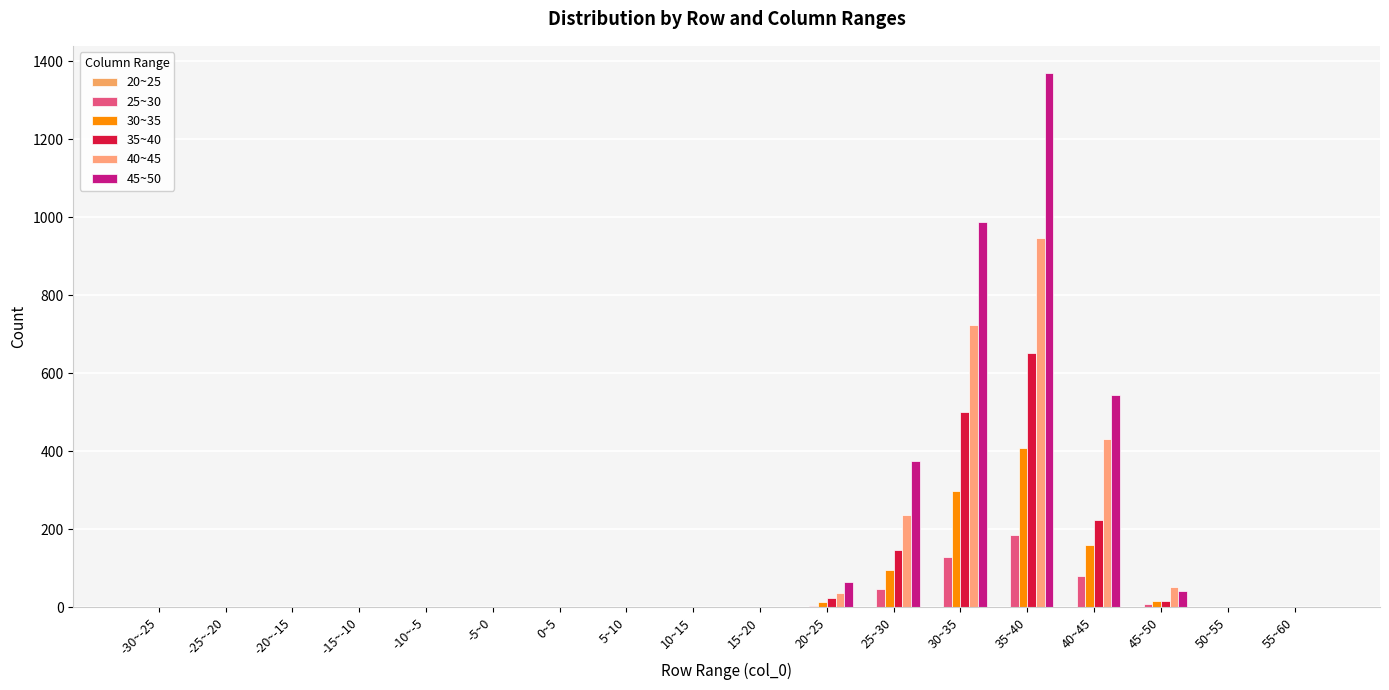

Between 10~15 and 25~30, which series saw the biggest shift?

45~50